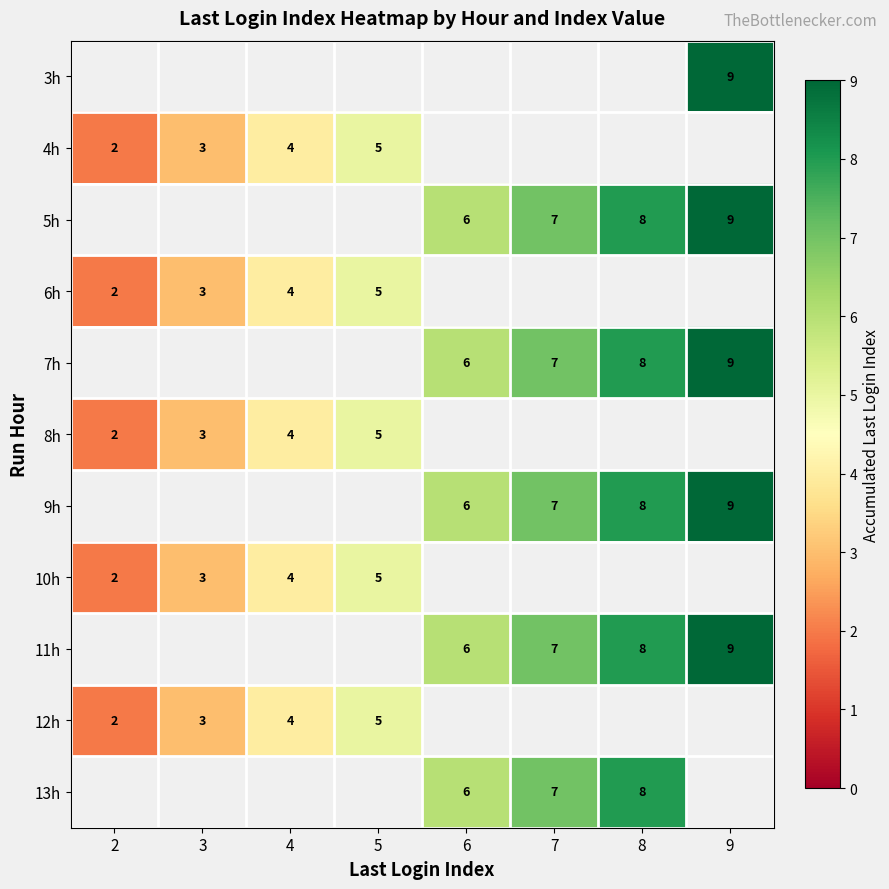

The 10h series shows 3 at 5. True or false?

False